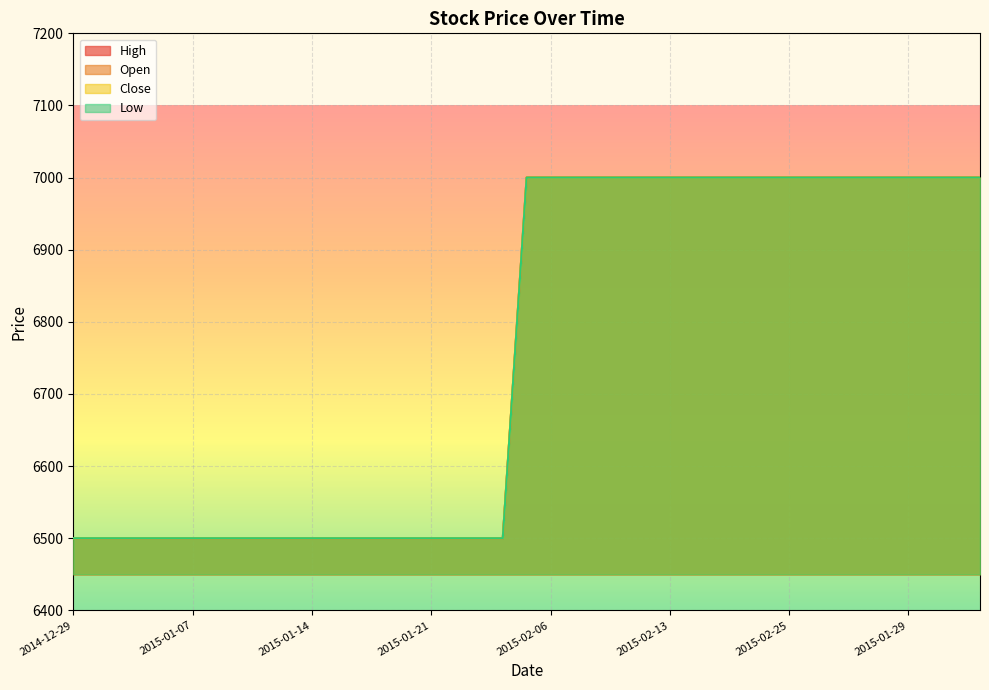

True or false: Open has more than 0 points higher than both neighbors.

False